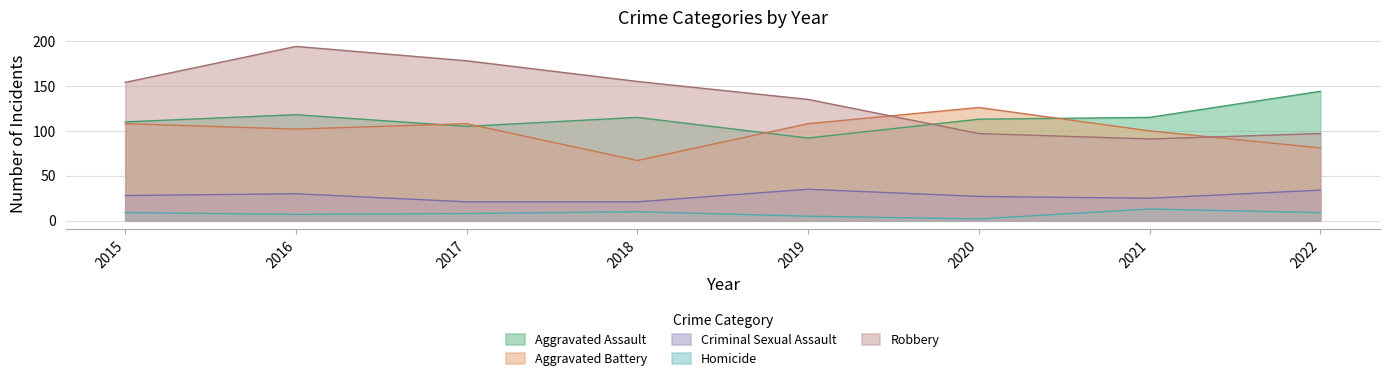

What is the value of the Criminal Sexual Assault point at the 2nd from the left?

30